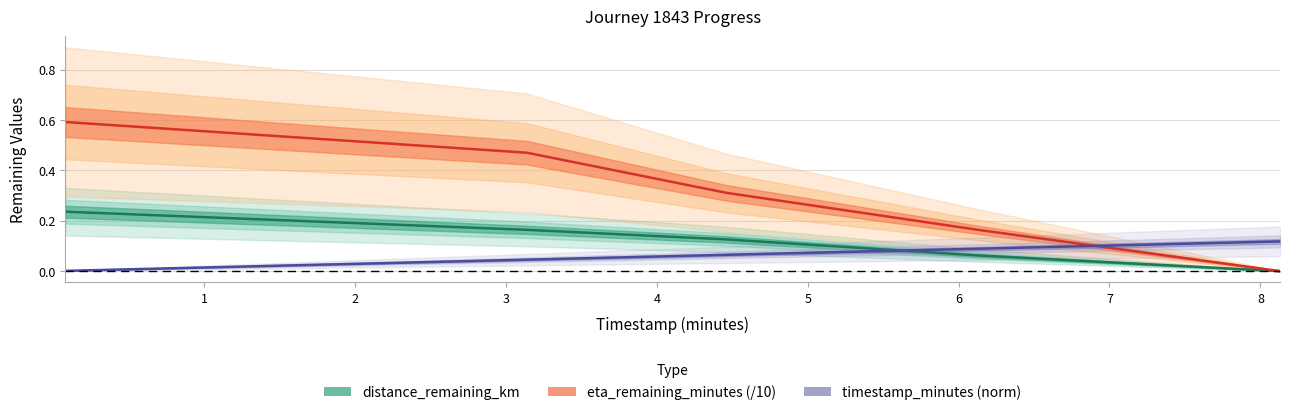

True or false: eta_remaining_minutes and timestamp_minutes cross at least once.

True